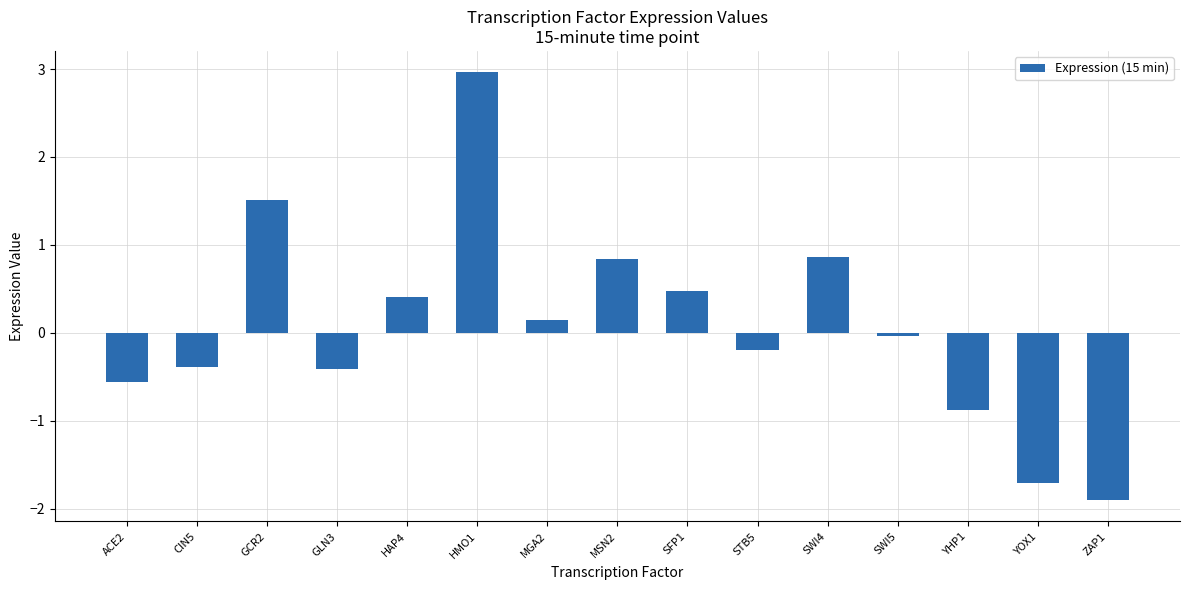

What is the maximum value shown in the chart?

3.0